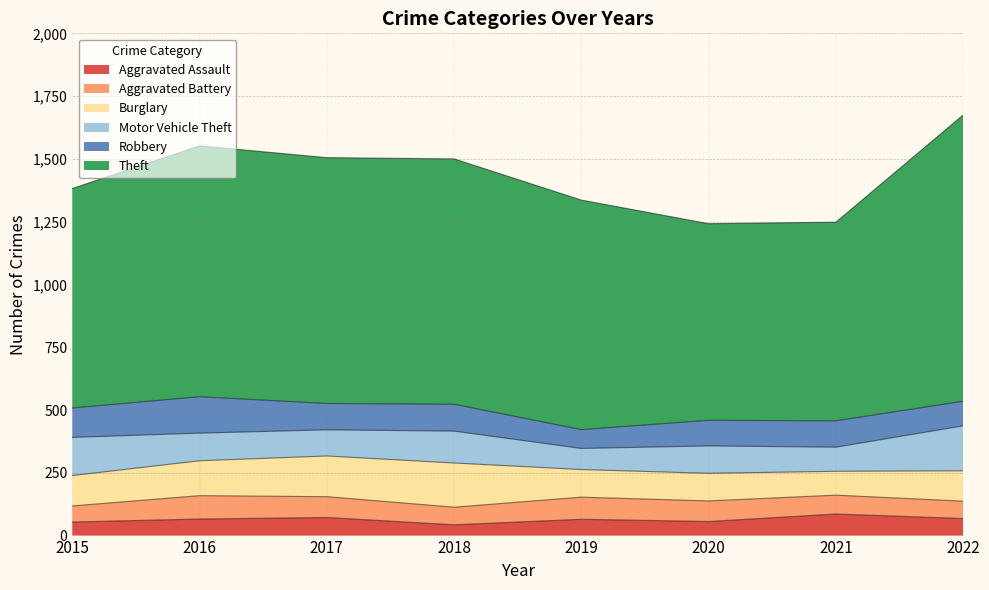

How many distinct data groups are displayed?

6